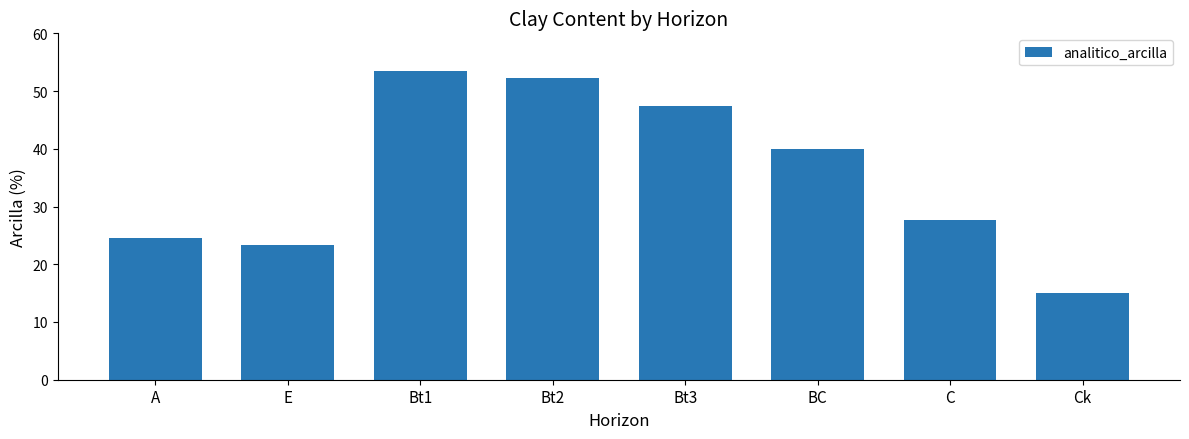

At which label does the data first exceed 40?

Bt1